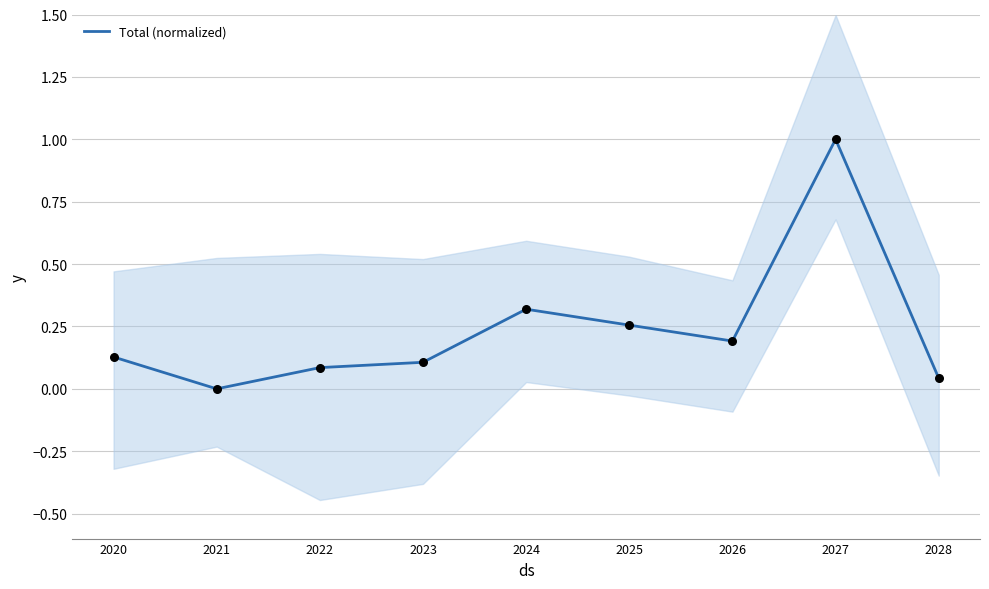

What is the change in value from 2020 to 2027?

+0.9